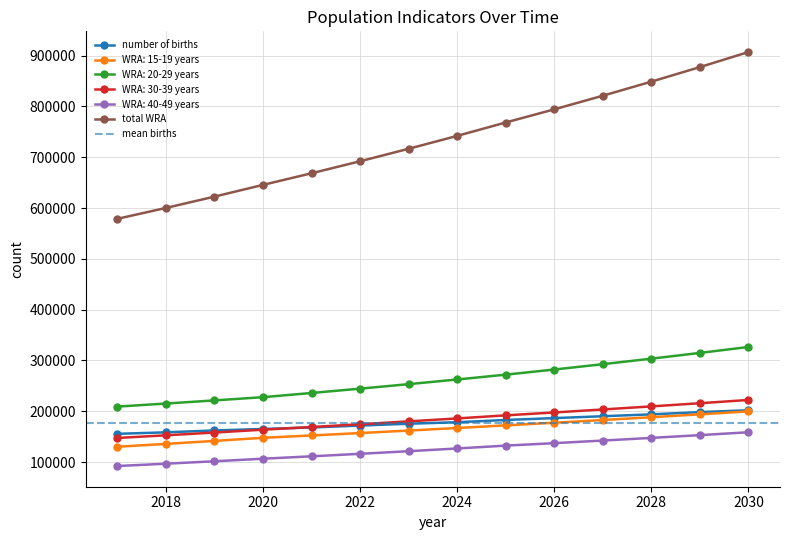

Which series has the widest spread of values?

total WRA